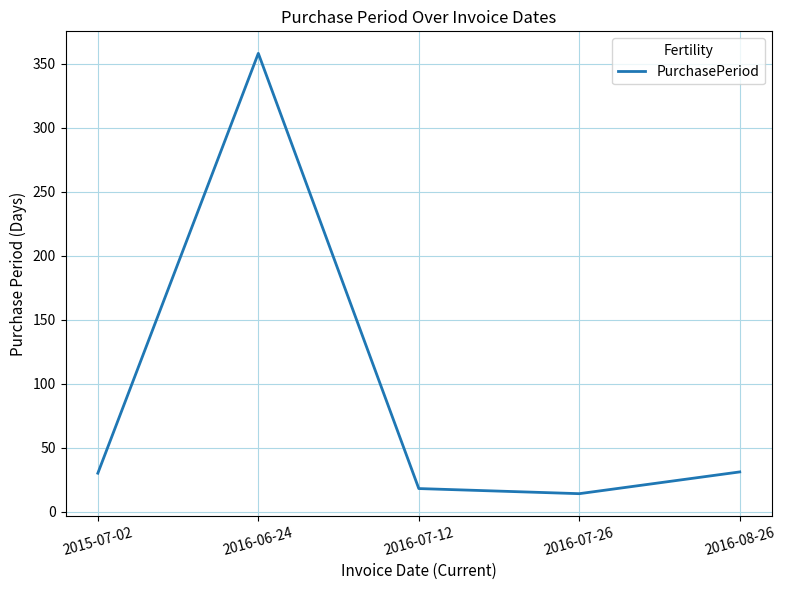

Which category has the lowest value across all series?

2016-07-26